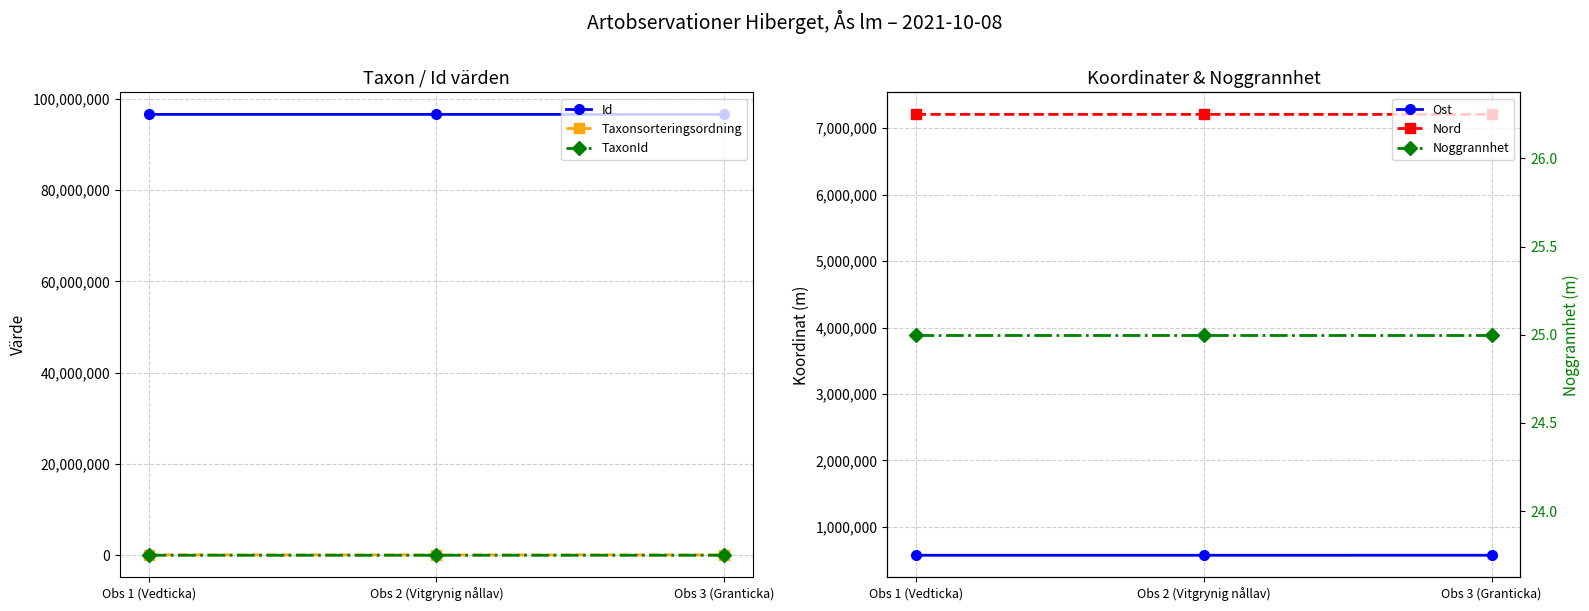

Reading right to left, what are all the values shown in this chart?

Id: 96592444.0	96592370.0	96592386.0
Taxonsorteringsordning: 89410.0	73693.0	89356.0
TaxonId: 5432.0	6440.0	5447.0
Ost: 574454.0	574340.9	574366.9
Nord: 7205864.8	7205977.3	7205955.5
Noggrannhet: 25.0	25.0	25.0